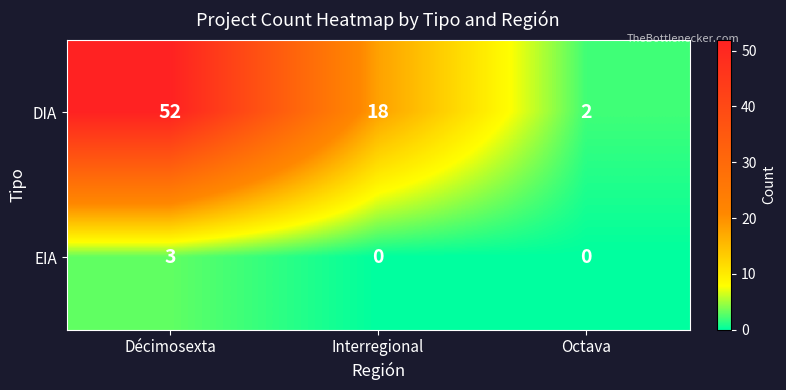

At which category is the sum across all series the highest?

Décimosexta